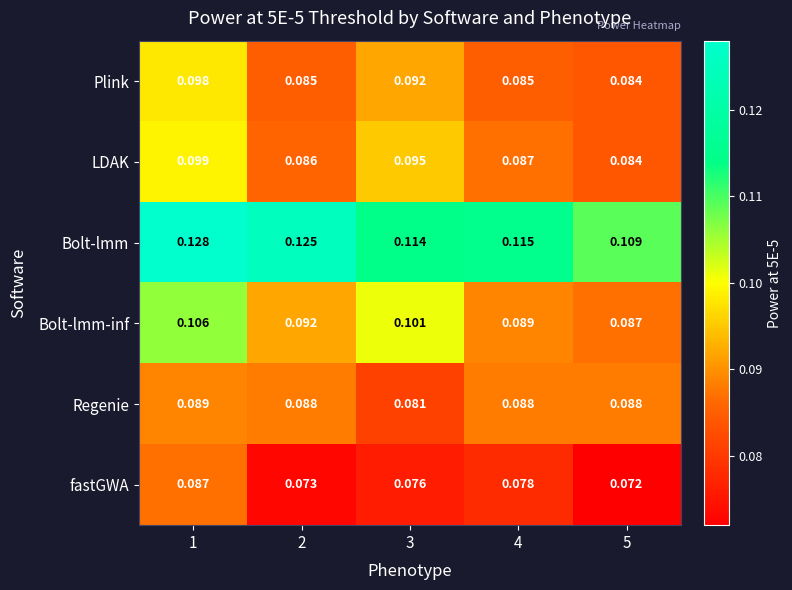

Is the value of Plink at 5 greater than the value of Regenie at 1?

No